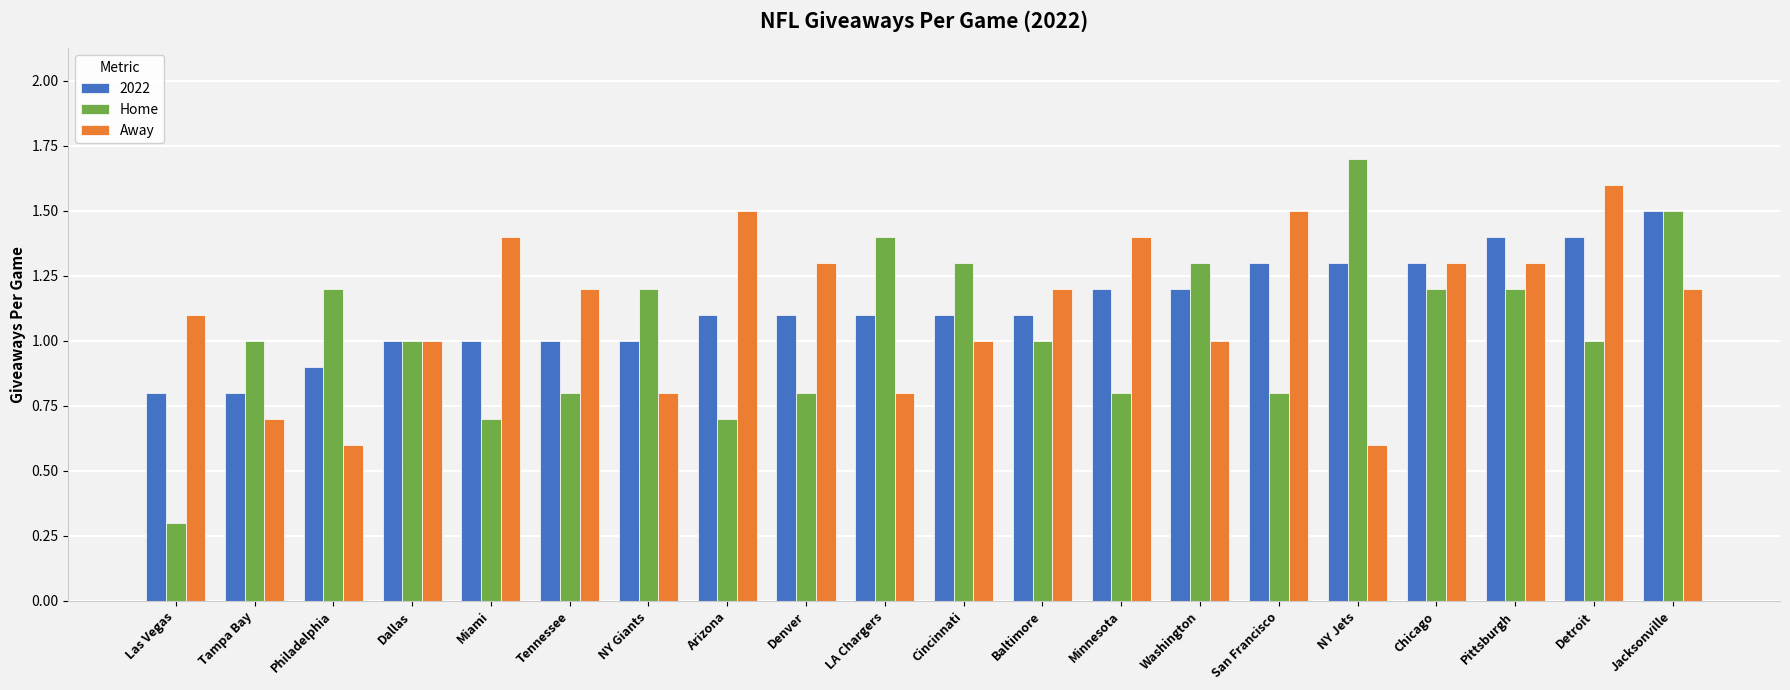

What is the label of the 20th bar from the right?

Las Vegas